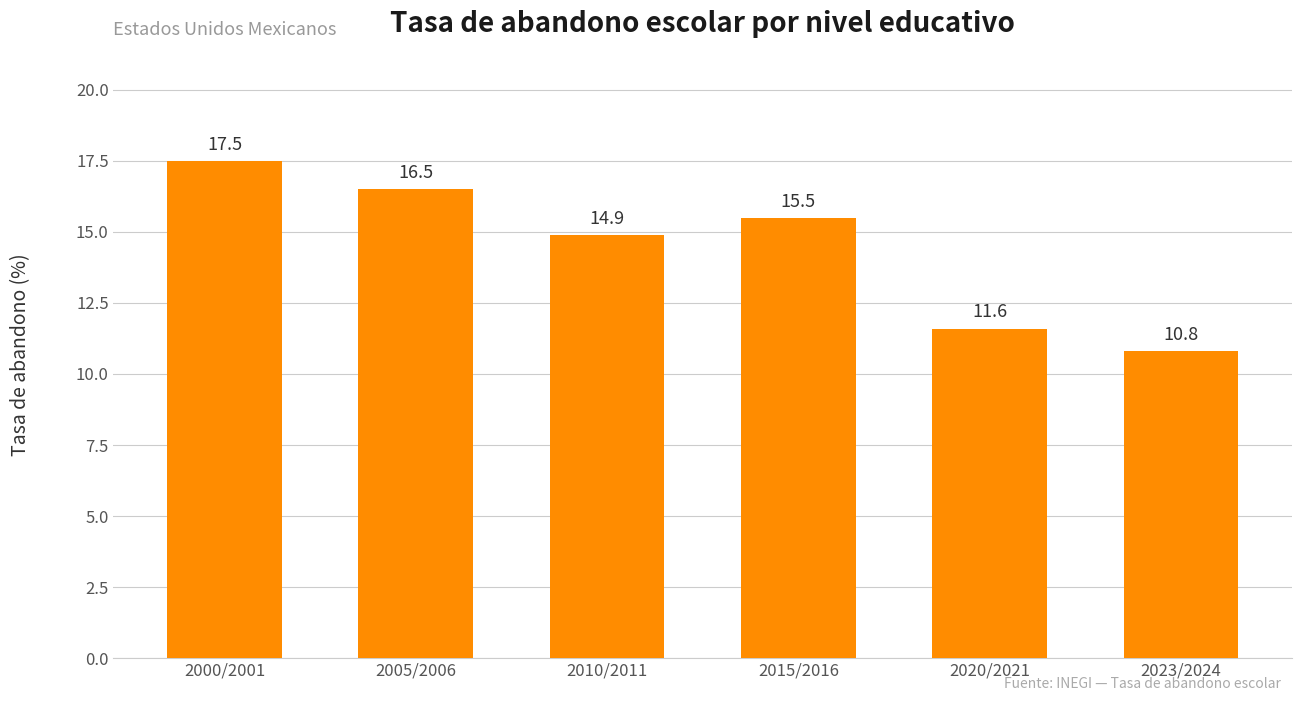

Approximately how many times larger is the value at 2023/2024 compared to 2020/2021?

0.9